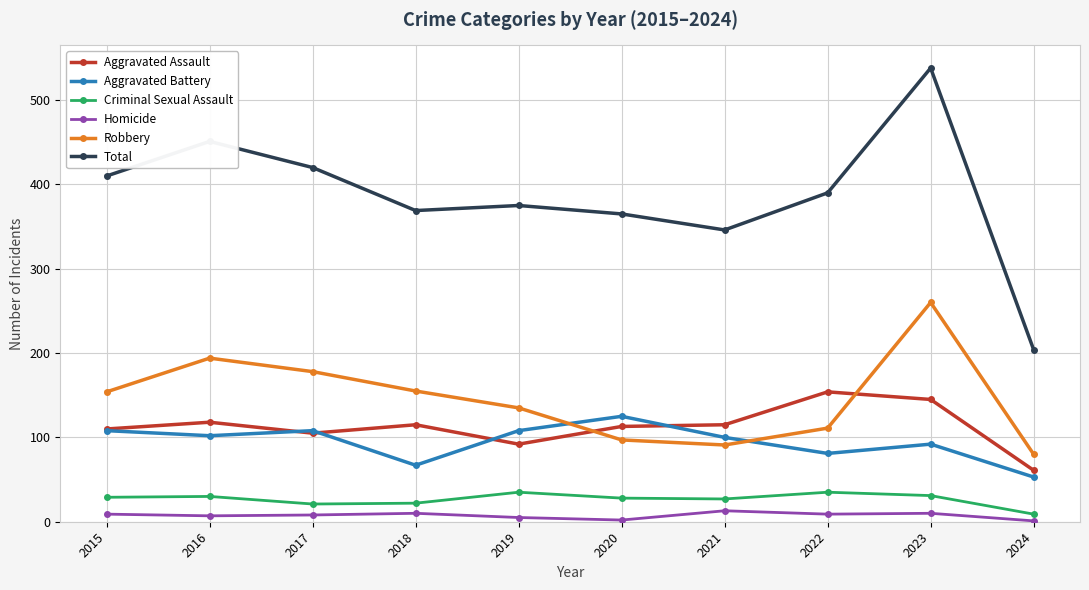

What is the greatest value displayed?

538